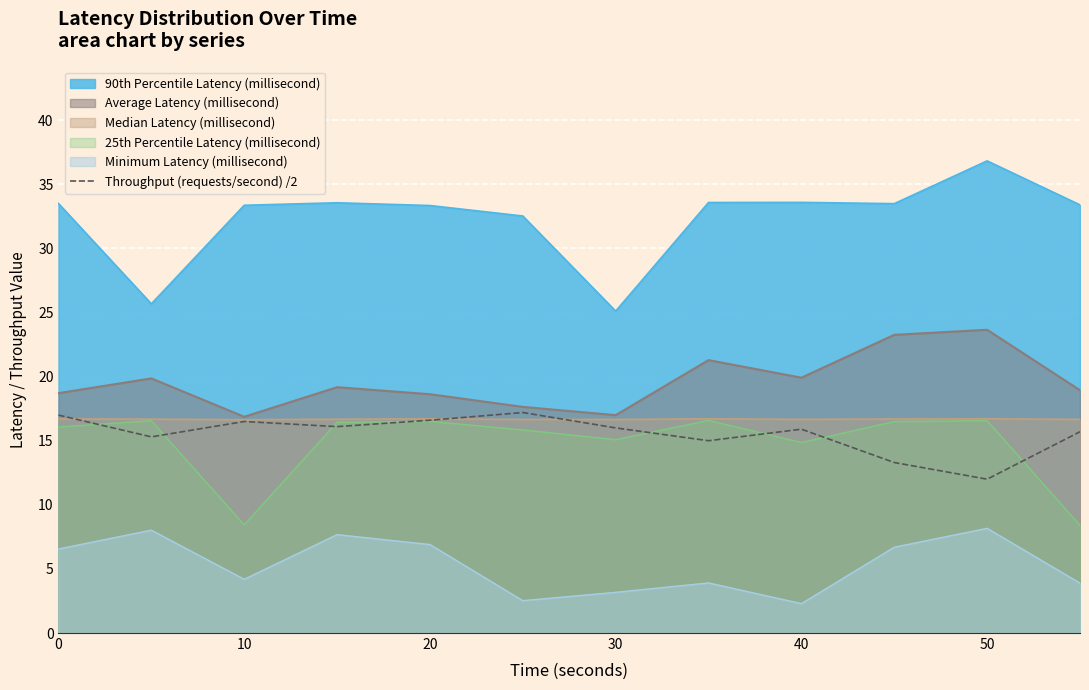

Does the chart display data point markers on the line(s)?

No